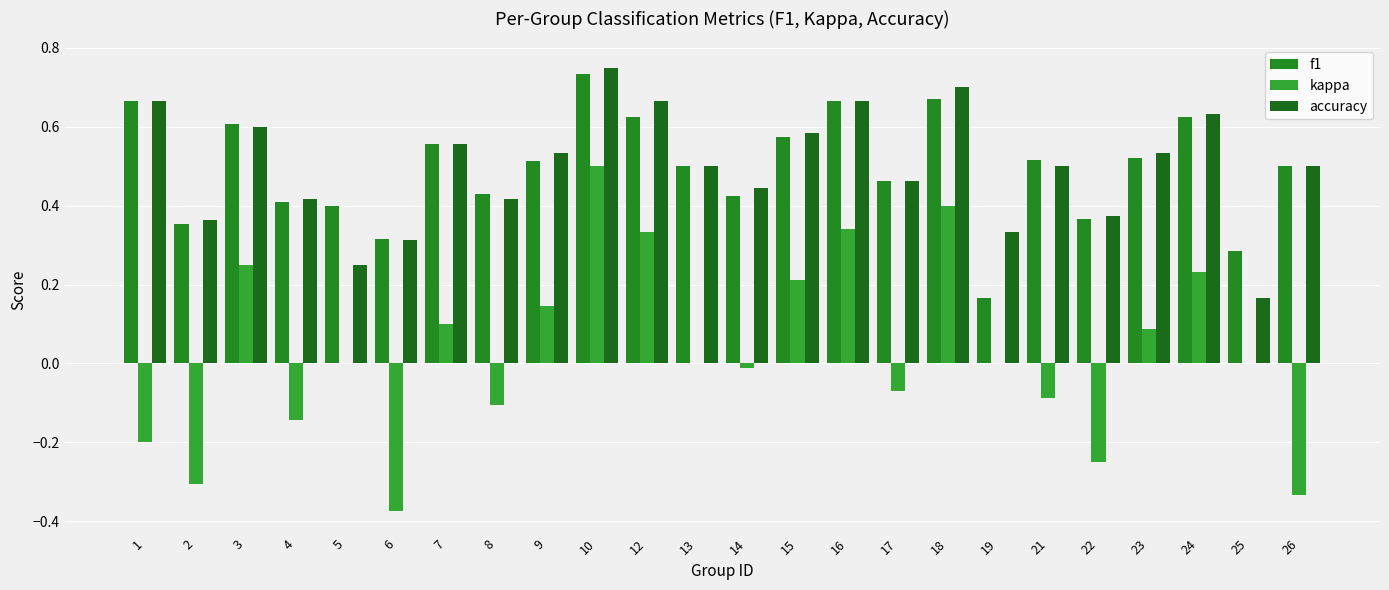

Which series has the largest range (max minus min)?

kappa